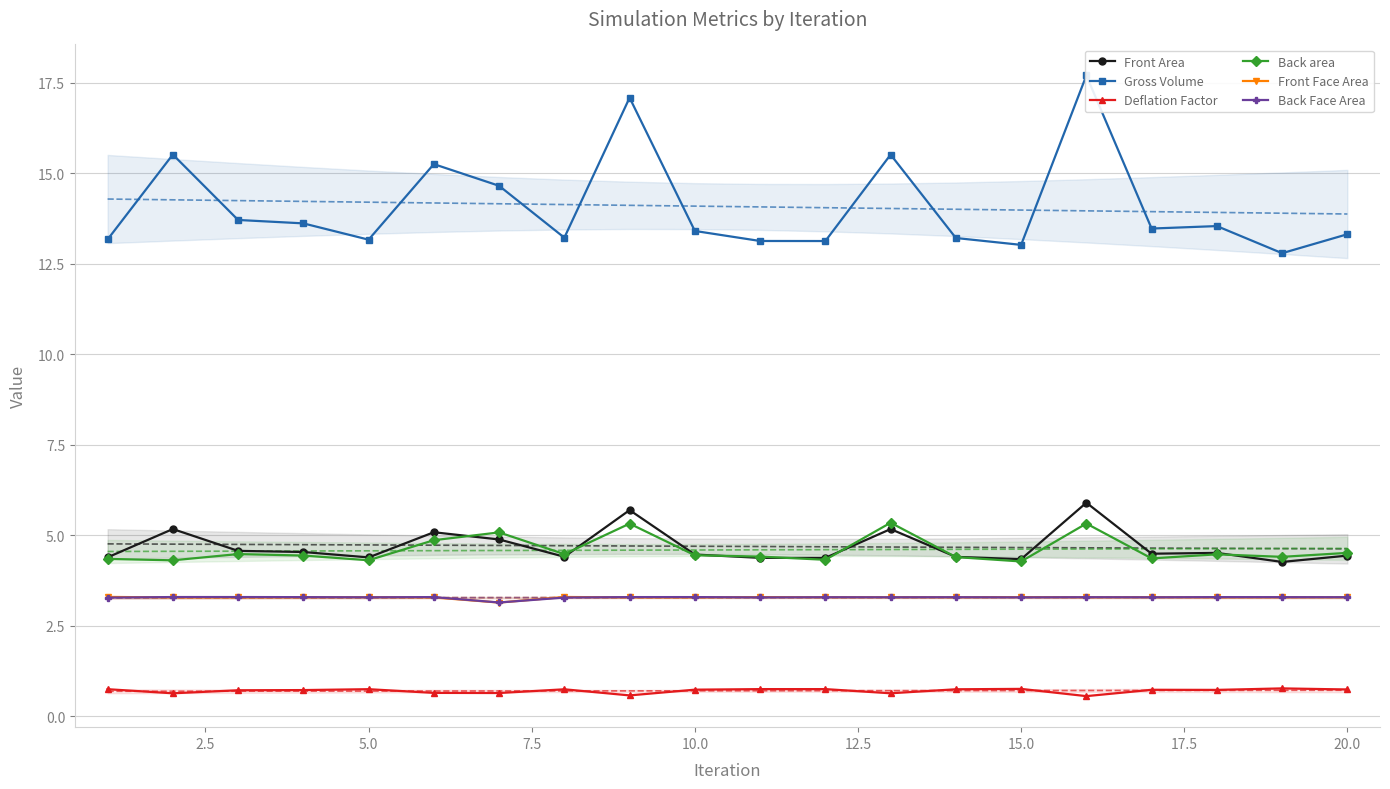

True or false: Back Face Area has more than 1 interior local peaks.

True